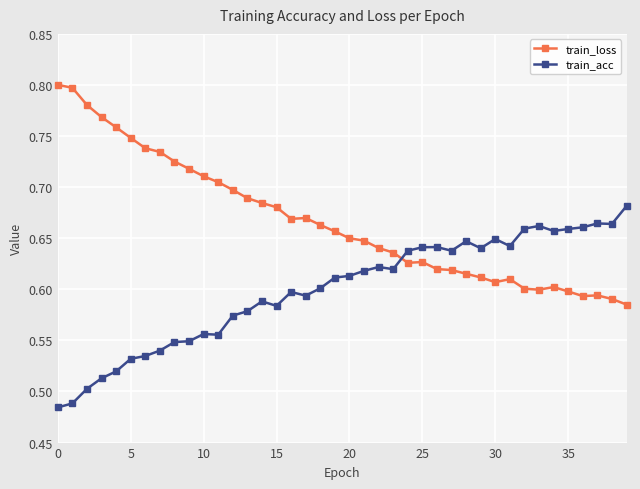

What is the sum of all train_loss values?

26.7